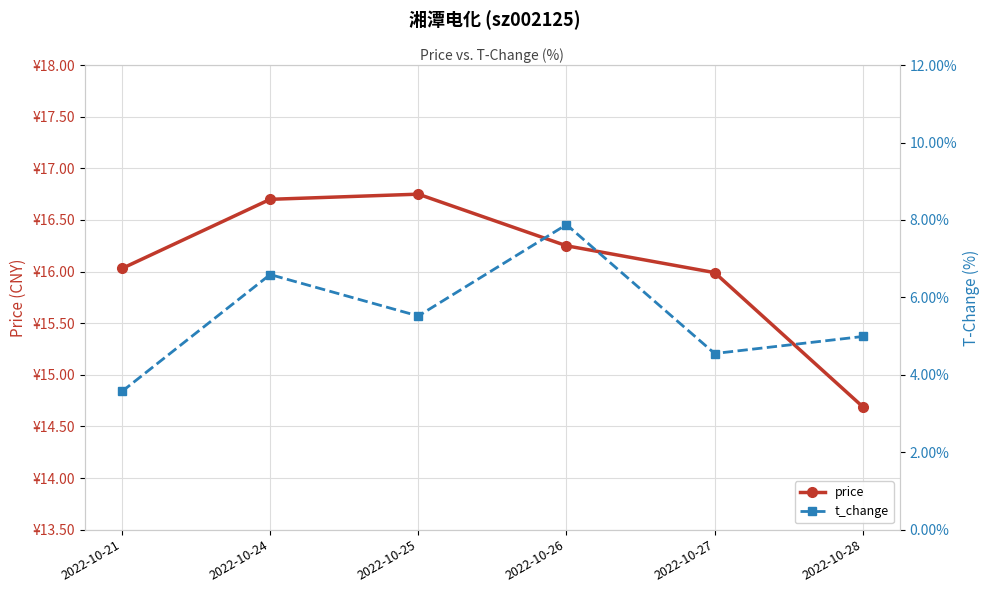

At which category is the sum across all series the highest?

2022-10-26